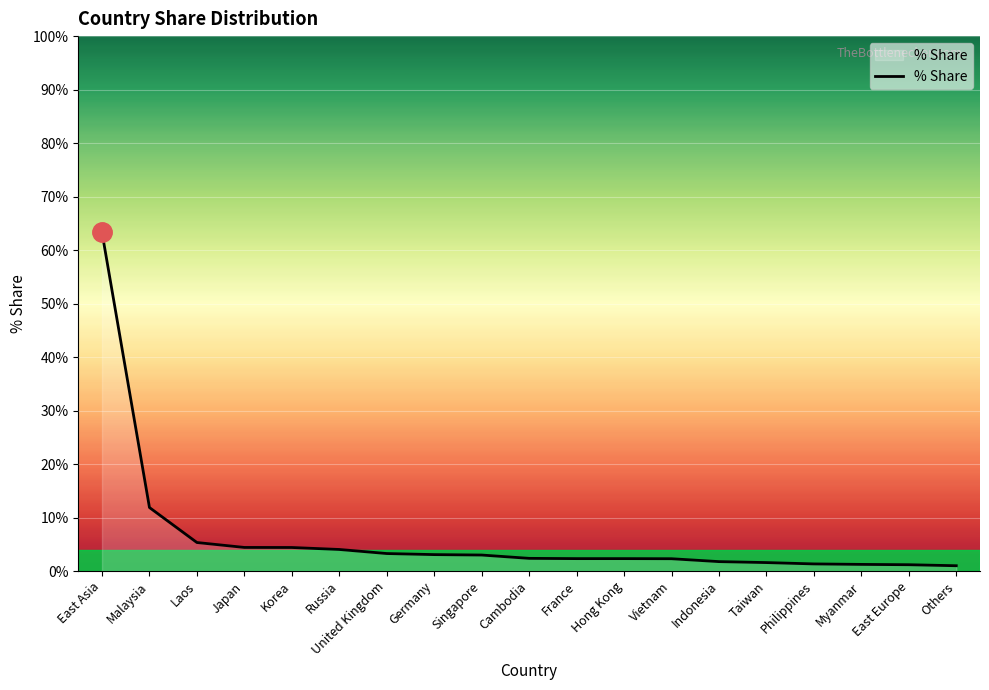

What is the difference between the maximum and minimum values?

62.3